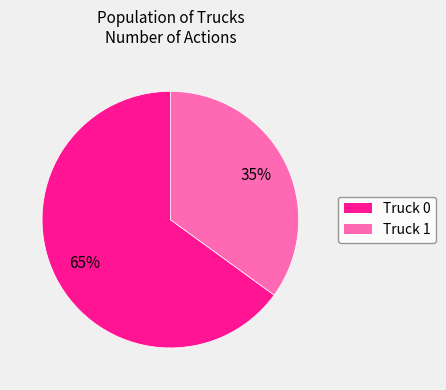

To the nearest percent, what is the combined percentage of Truck 1 and Truck 0?

100%